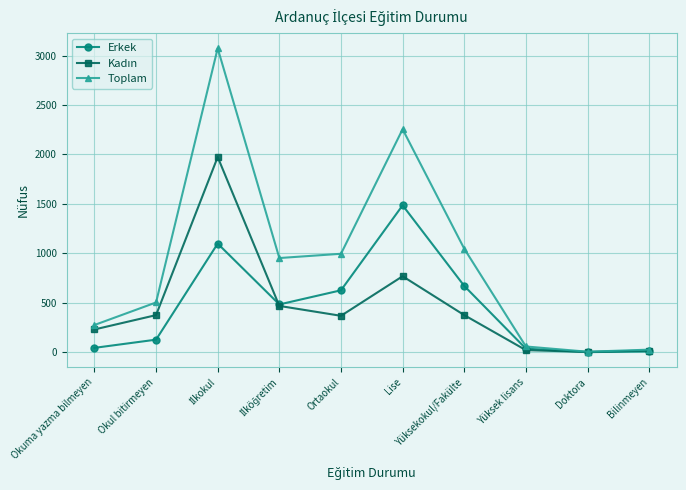

Where is Toplam nearest to the value 1539?

Yüksekokul/Fakülte